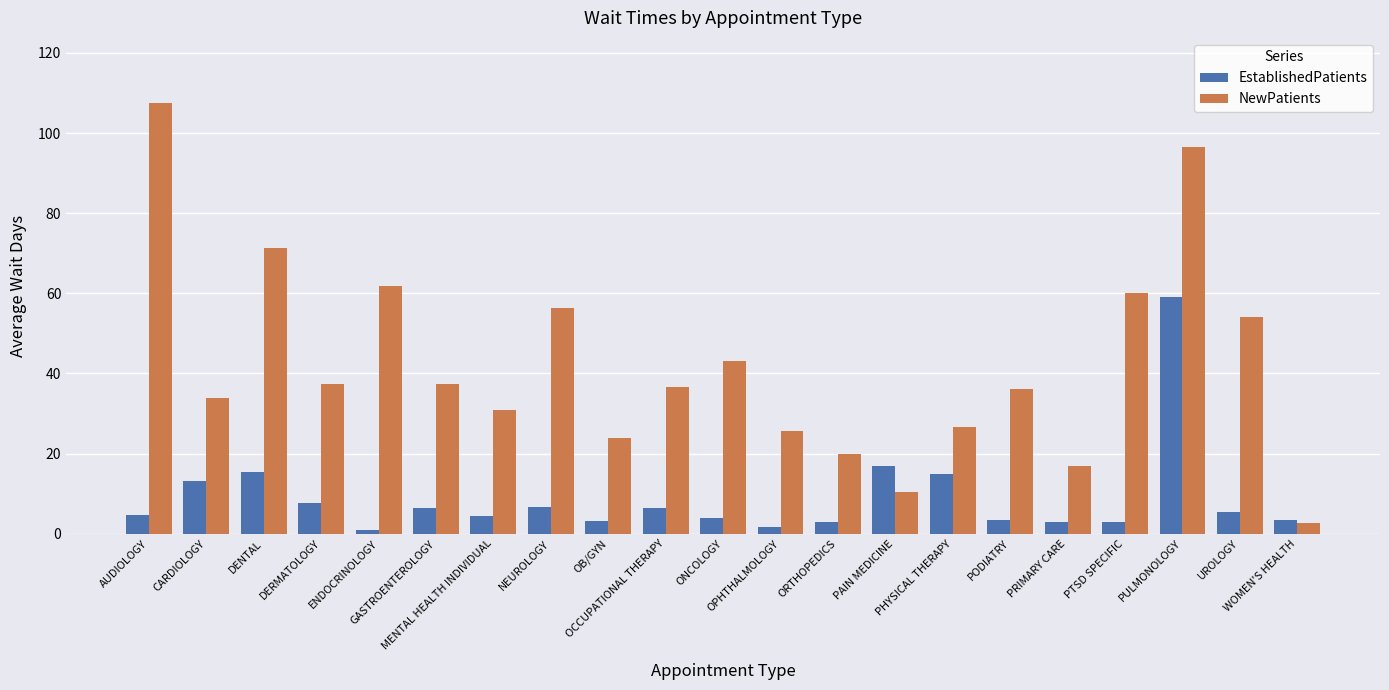

What is the label of the 9th bar from the left?

OB/GYN